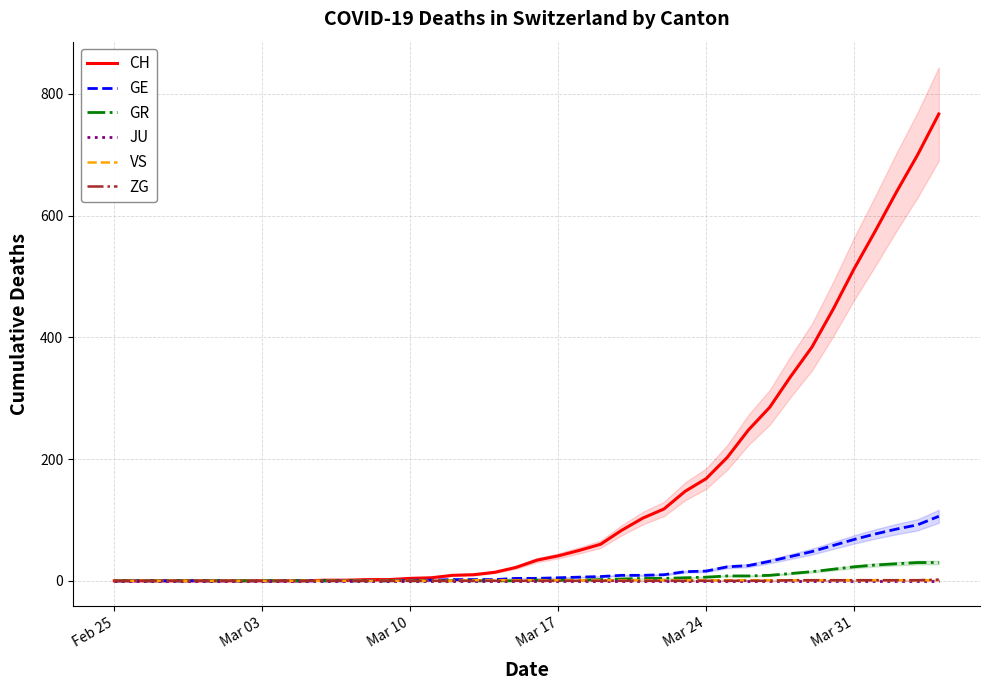

How many positive values does the CH series have?

30